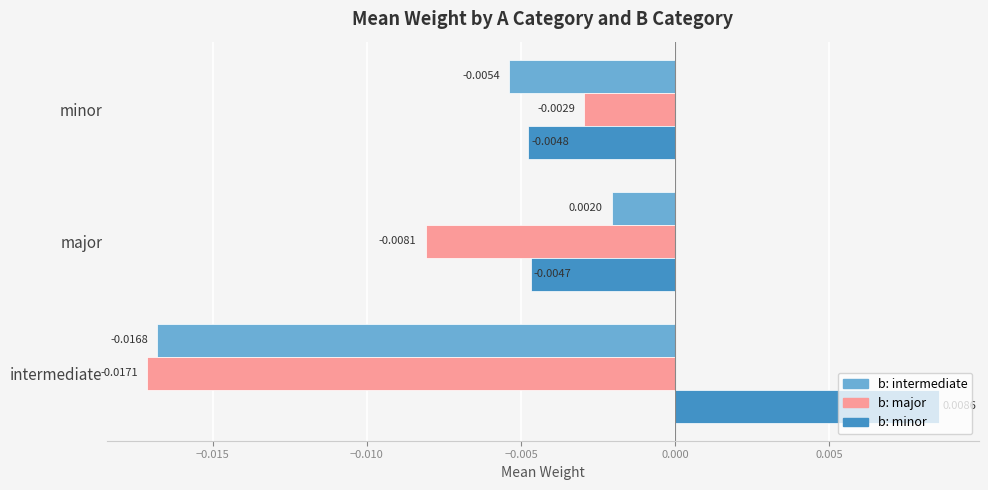

Which category has the highest value across all series?

intermediate